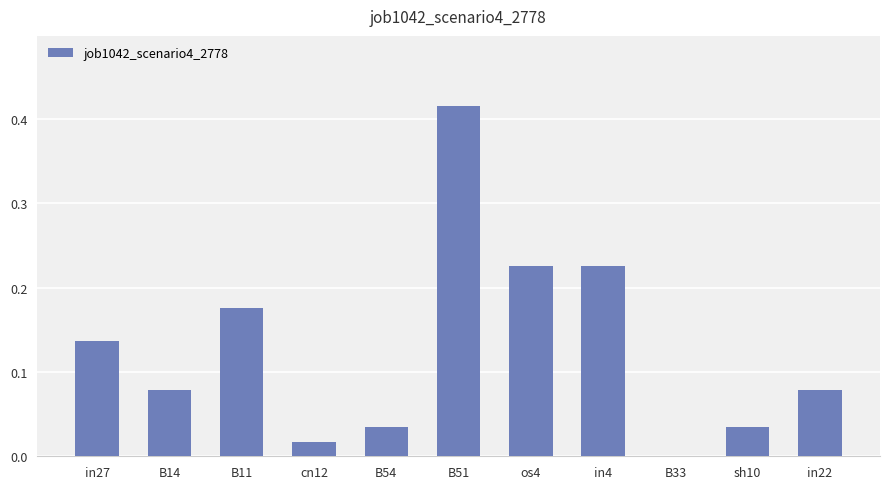

The chart shows a value of 0.0 at B14. True or false?

False